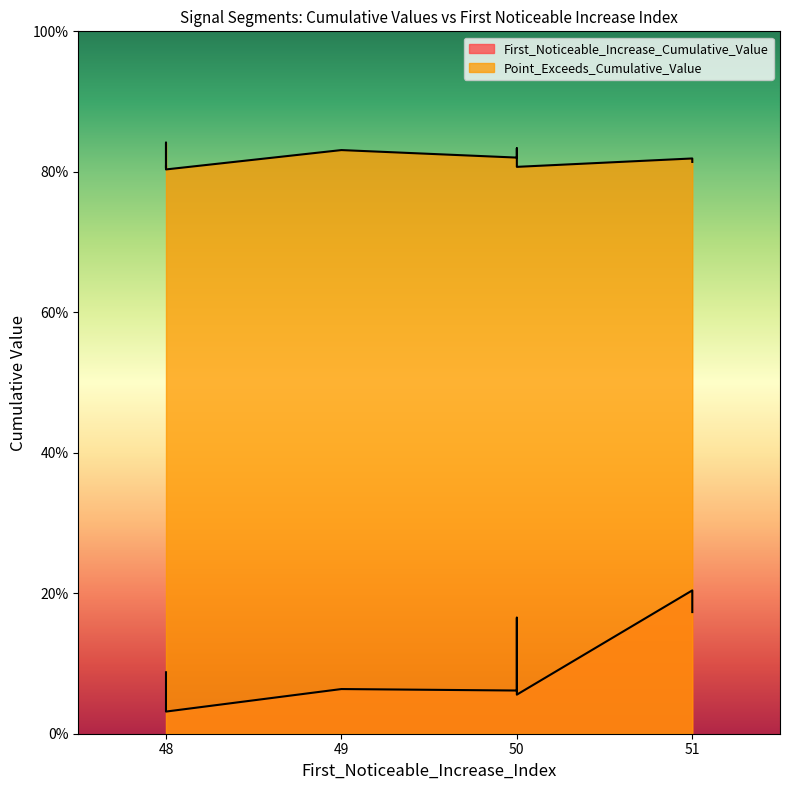

Which series has the widest spread of values?

First_Noticeable_Increase_Cumulative_Value